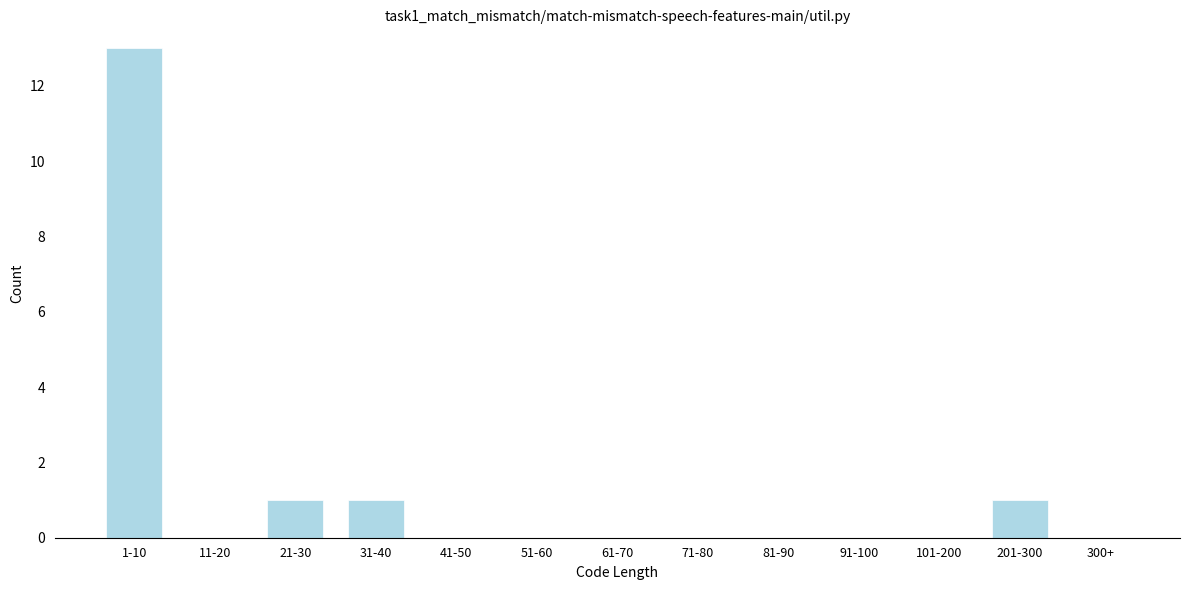

Reading right to left, transcribe all the data shown in this chart.

300+=0	201-300=1	101-200=0	91-100=0	81-90=0	71-80=0	61-70=0	51-60=0	41-50=0	31-40=1	21-30=1	11-20=0	1-10=13